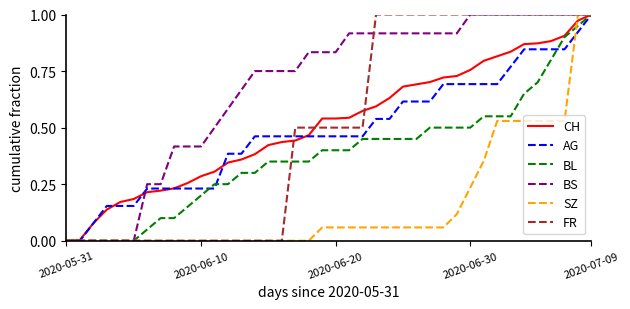

Which series has the largest total across all categories?

BS